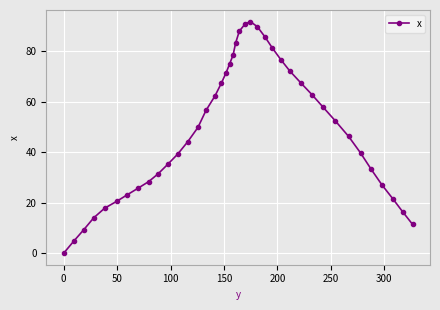

Reading left to right, list all the values displayed in this chart.

0.0	4.7	9.2	14.0	17.8	20.5	23.1	25.7	28.3	31.4	35.2	39.2	44.1	49.8	56.5	62.3	67.4	71.5	74.9	78.5	83.3	87.9	90.8	91.7	89.7	85.7	81.3	76.6	72.2	67.4	62.8	57.8	52.4	46.2	39.7	33.2	27.0	21.5	16.4	11.4